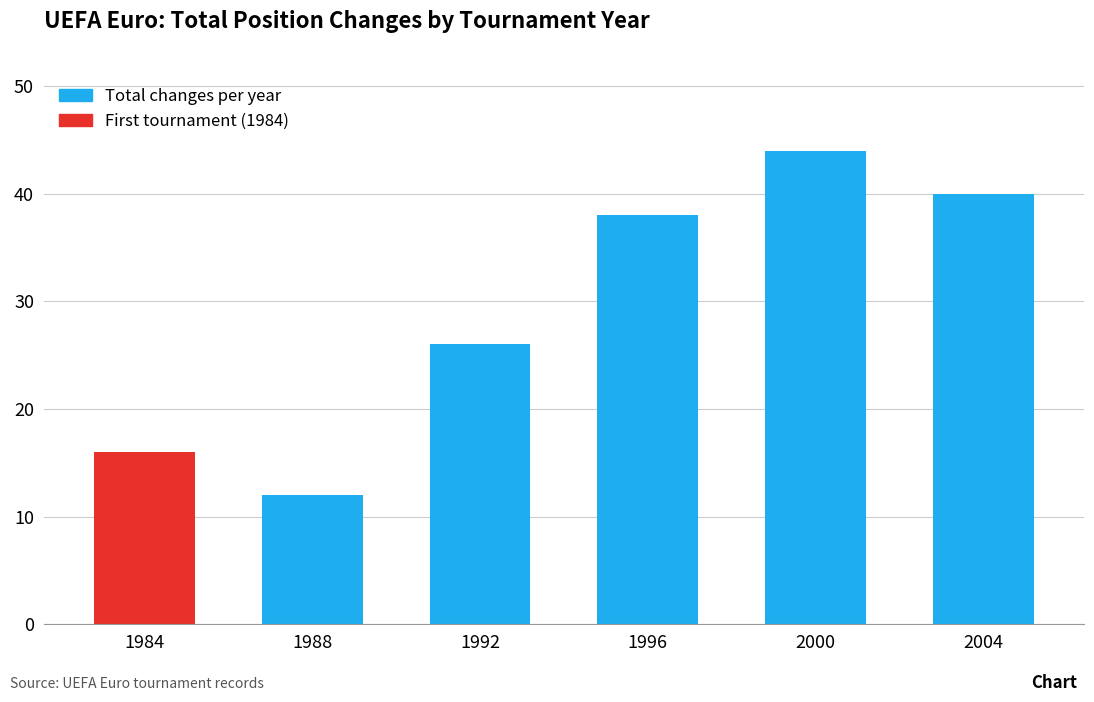

What is the difference between the maximum and minimum values?

32